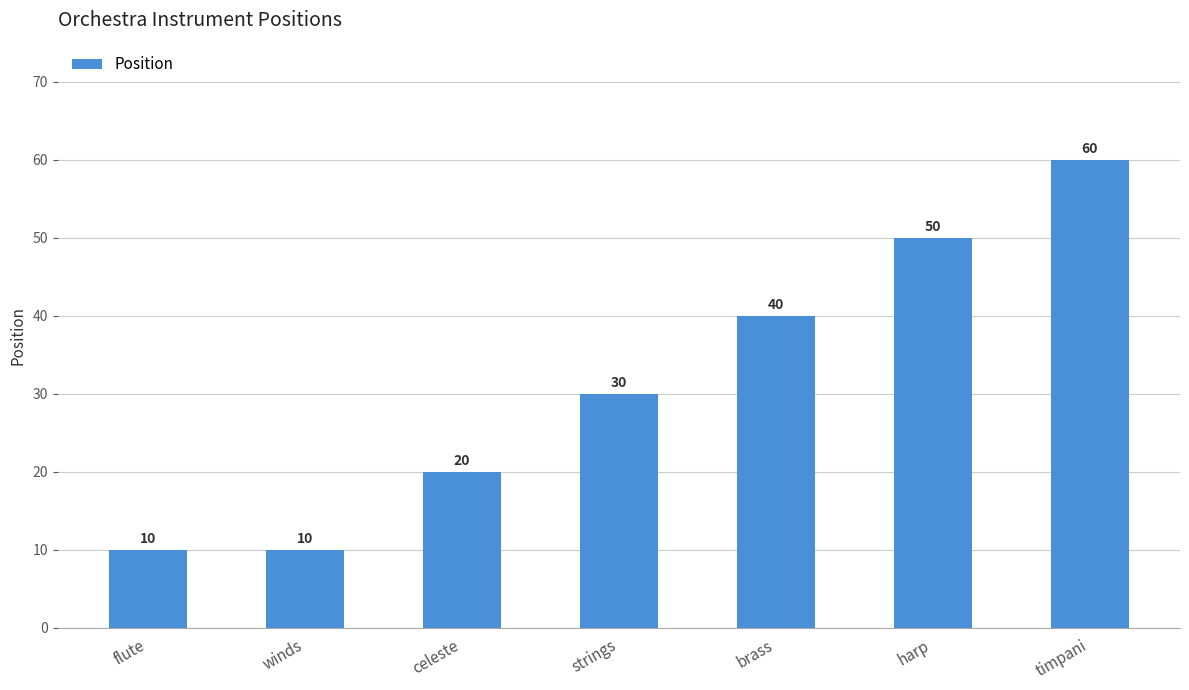

How many data points are less than 30?

3